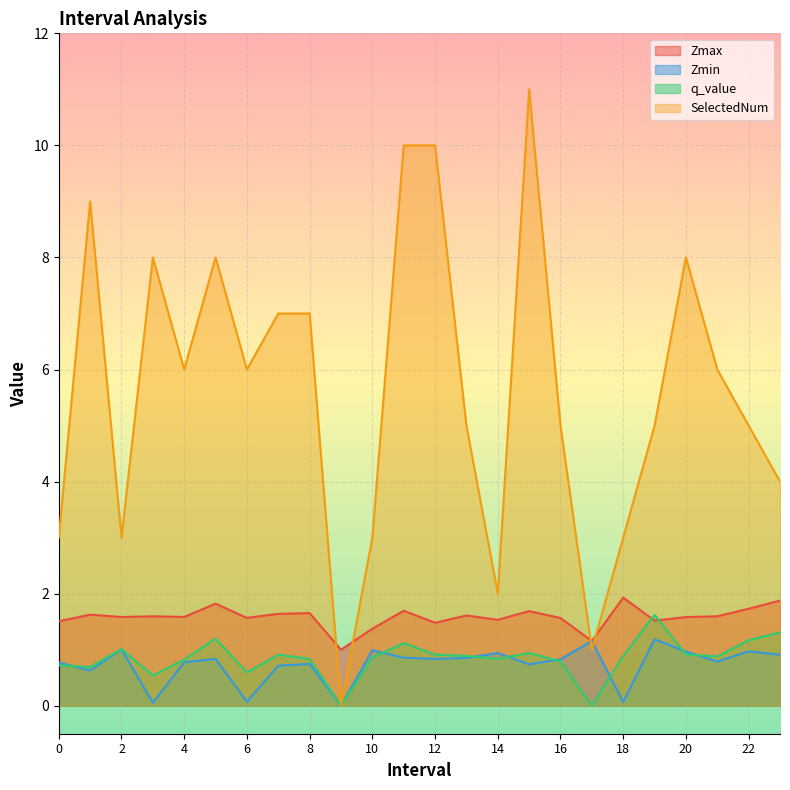

Rank the series at 21.0 from highest to lowest value.

SelectedNum, Zmax, q_value, Zmin